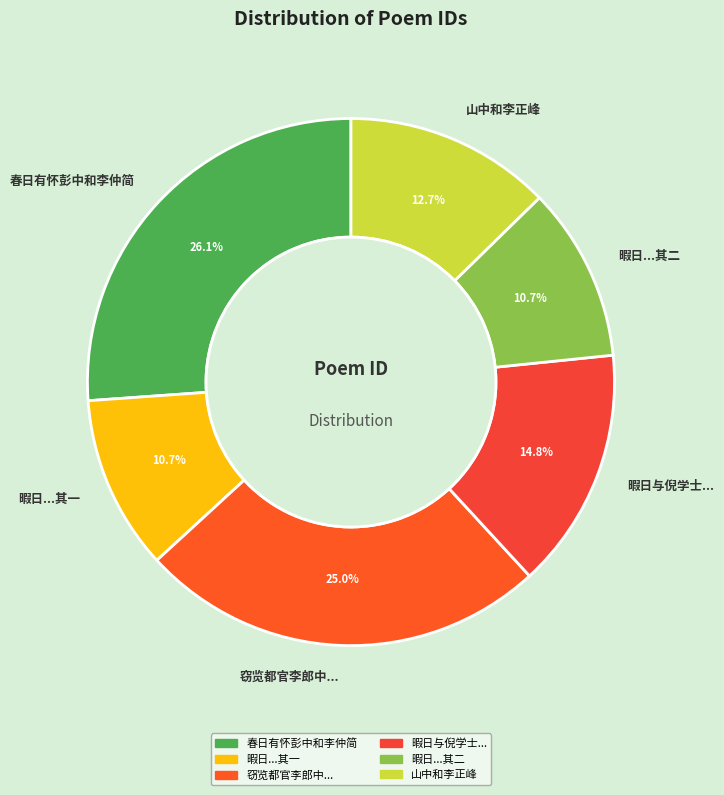

Do 春日有怀彭中和李仲简 and 暇日...其二 together represent more than half of the pie?

No